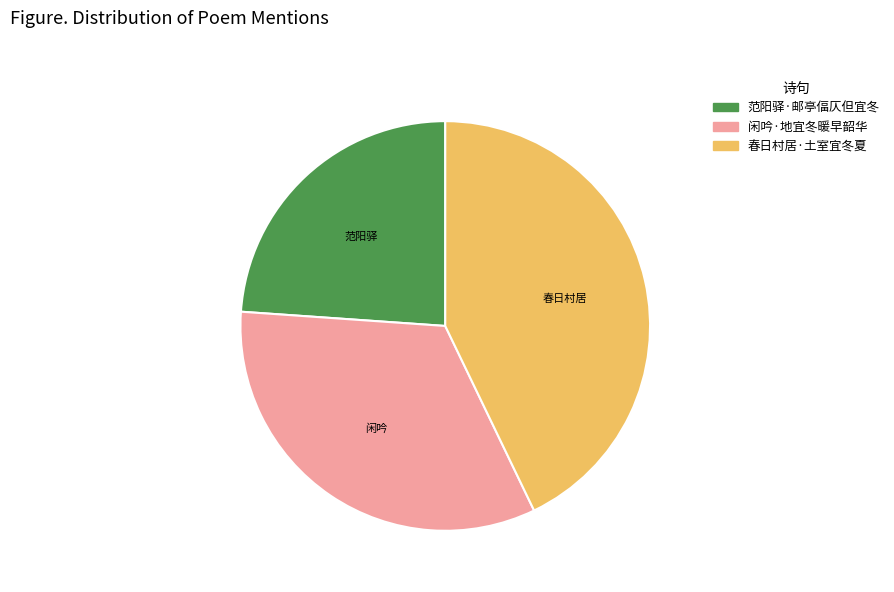

Which has a higher value, 春日村居·土室宜冬夏 or 闲吟·地宜冬暖早韶华?

春日村居·土室宜冬夏